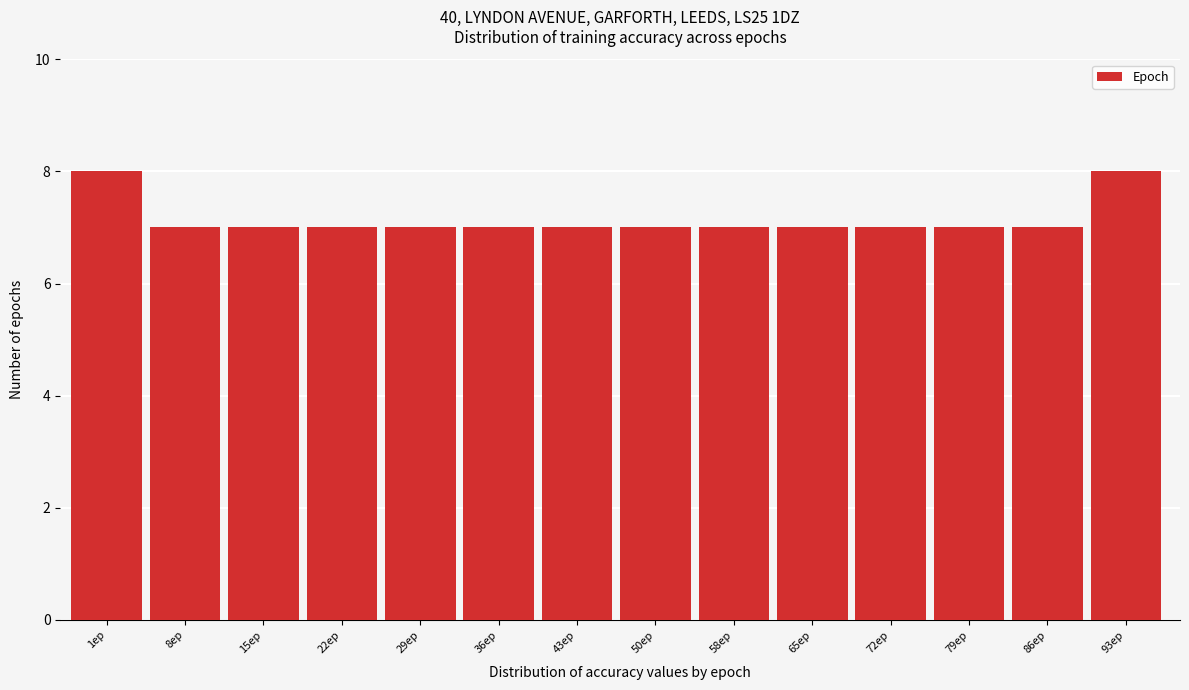

Reading right to left, transcribe all the data shown in this chart.

8	7	7	7	7	7	7	7	7	7	7	7	7	8